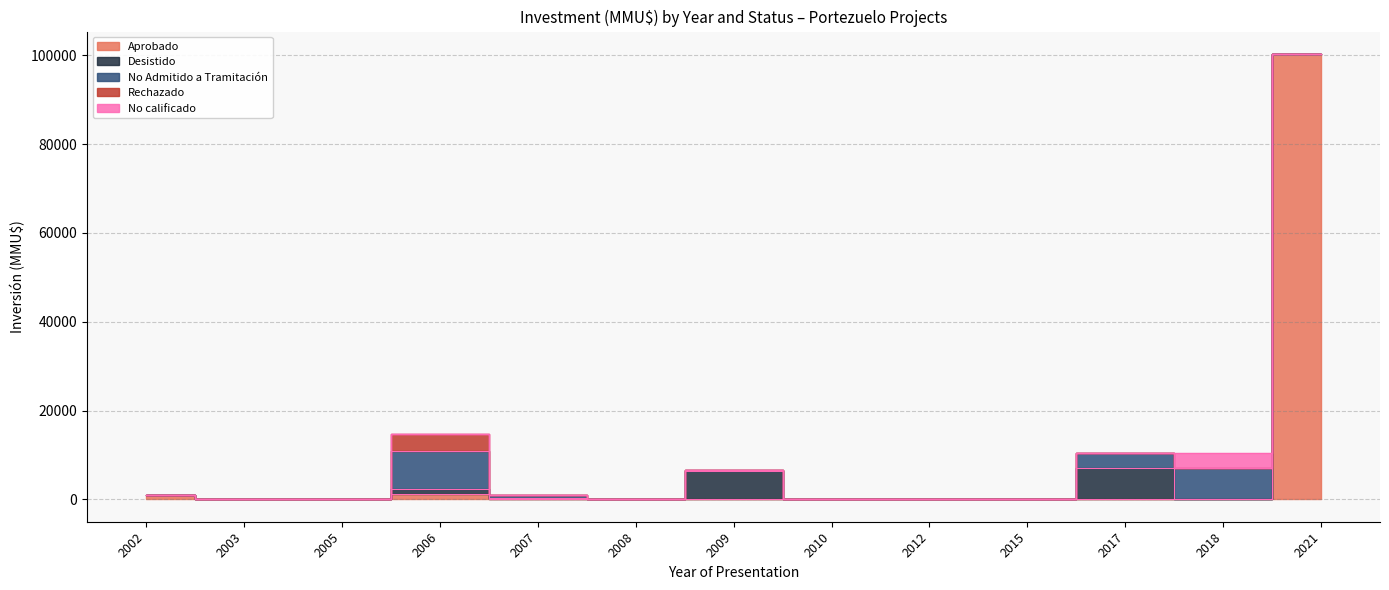

True or false: Rechazado has a value of -1427 at 2008.

False